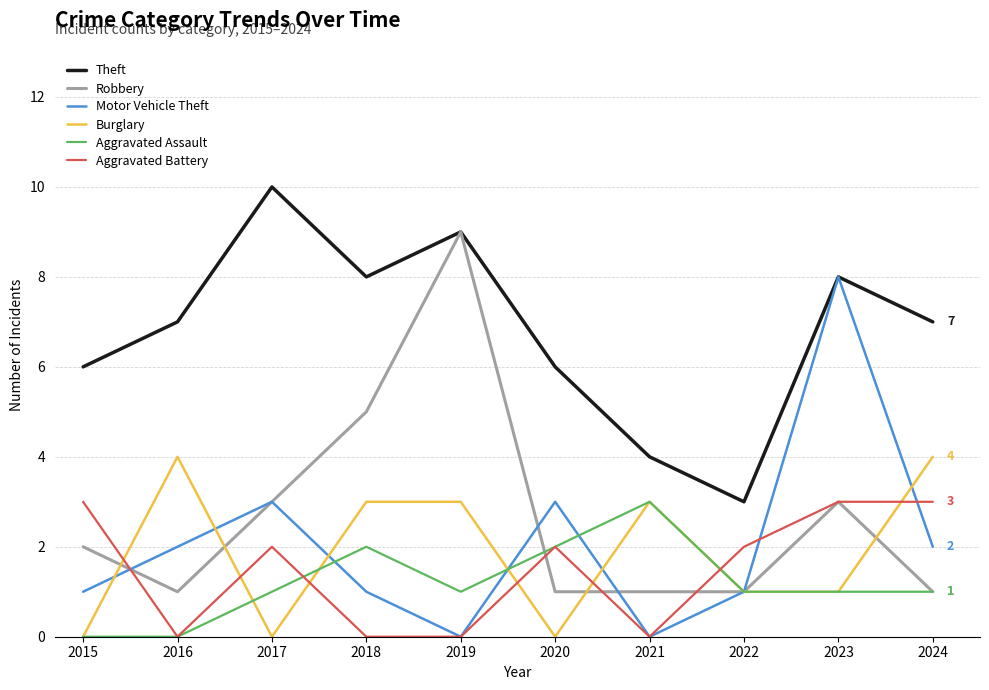

What is the difference between the highest and lowest values at 2022?

2